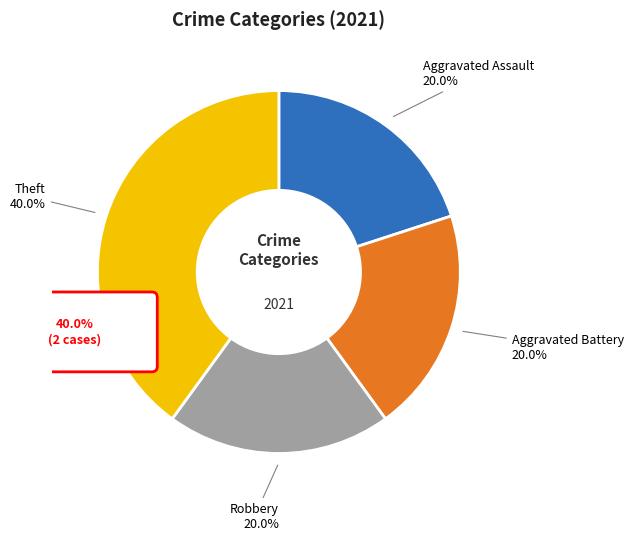

Does Aggravated Battery represent more than half of the total?

No